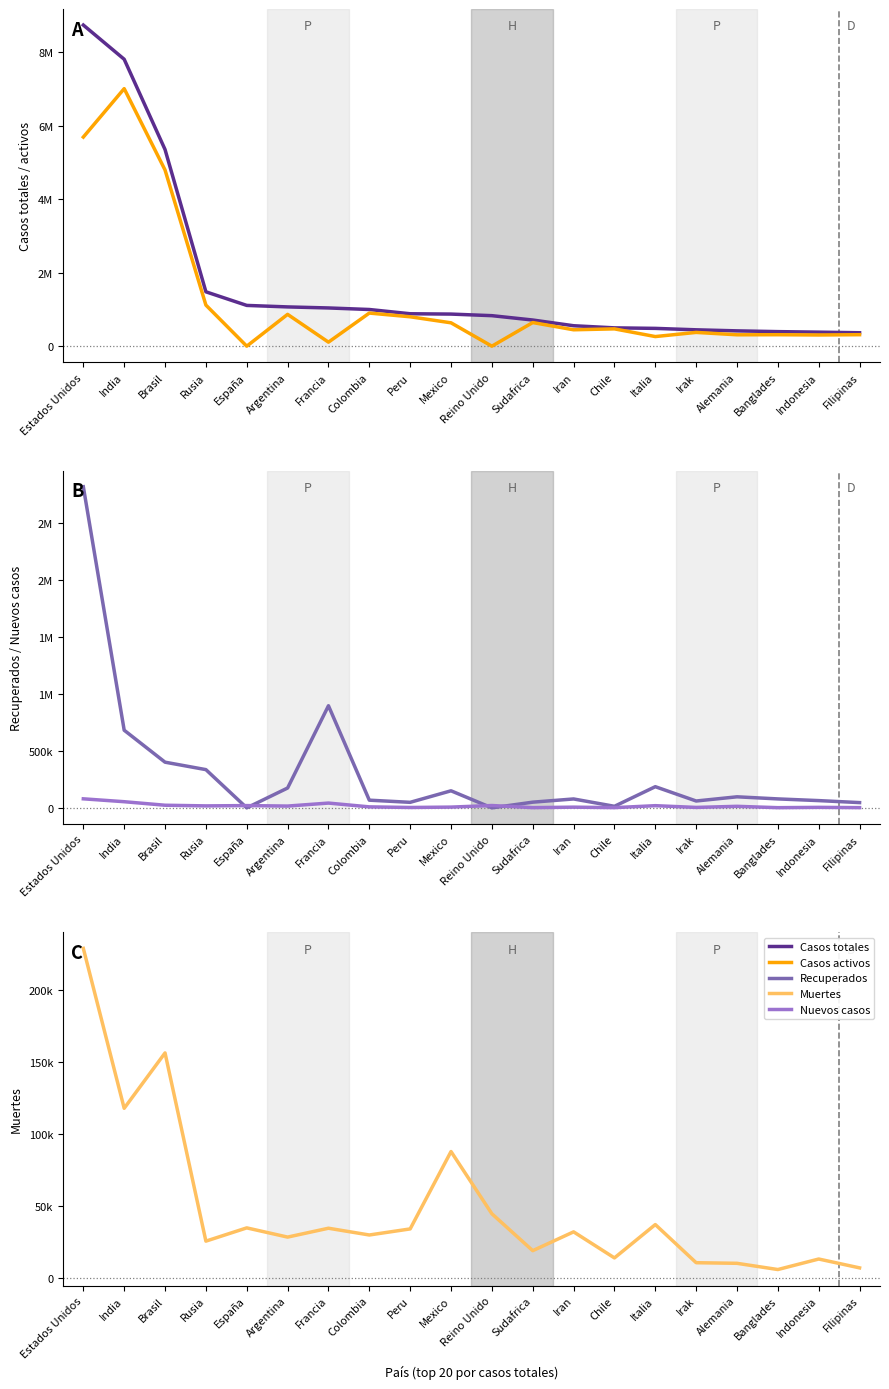

List the series in order of their peak value, highest first.

Casos totales, Casos activos, Recuperados, Muertes, Nuevos casos